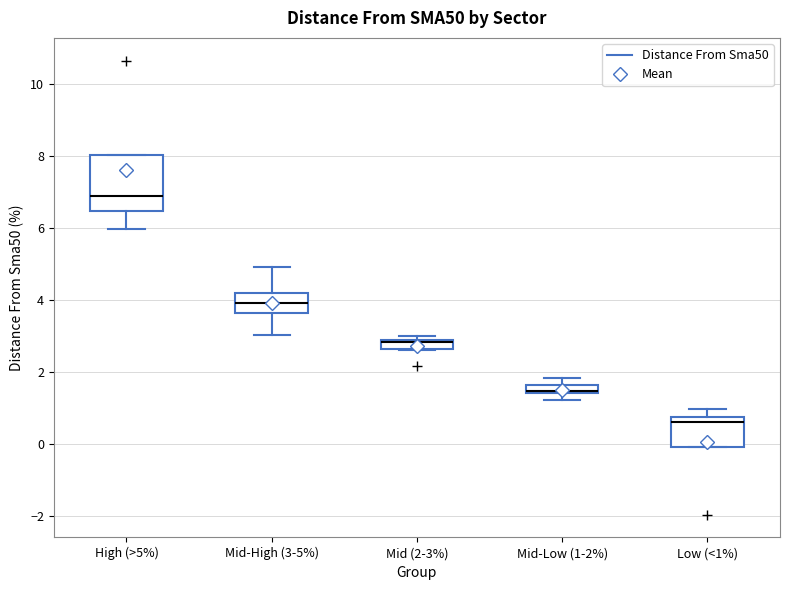

Where does the median line of the box for Mid-High (3-5%) sit on the y-axis? The values are not printed on the chart, so give them approximately, as read against the axis.

4.0